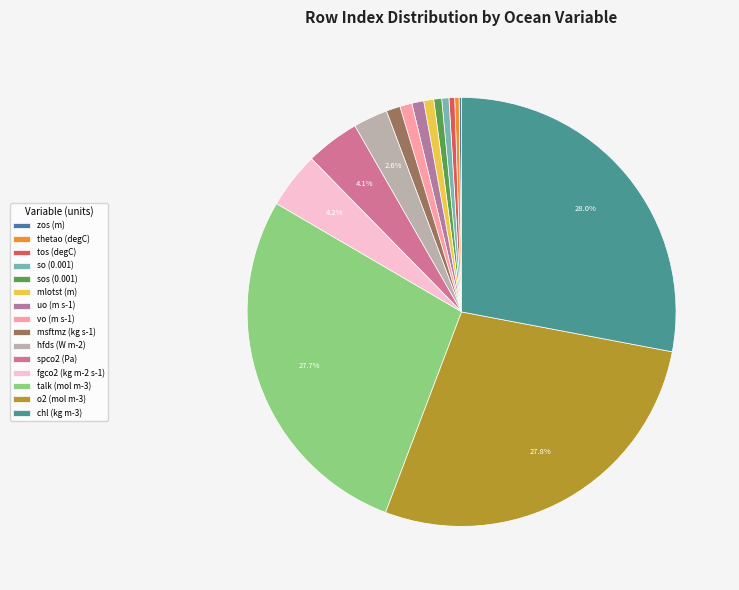

To the nearest percent, what is the difference between the uo (m s-1) and o2 (mol m-3) slice percentages?

27%